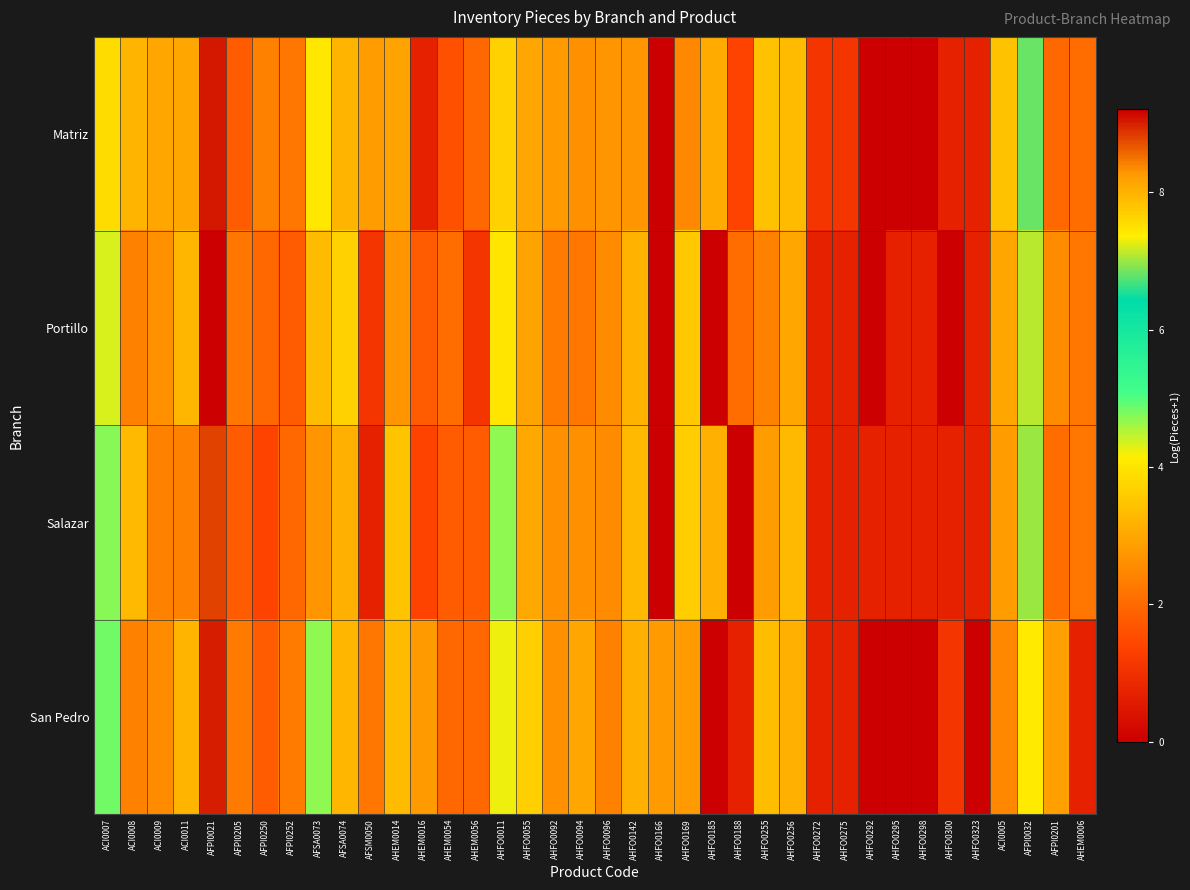

What is the greatest value displayed?

9.2